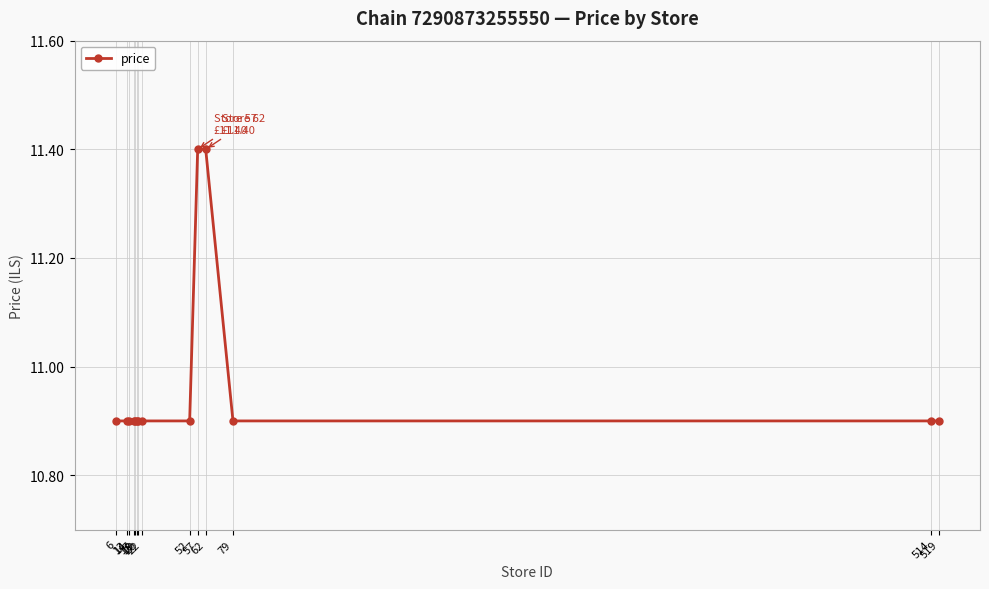

What is the maximum value shown in the chart?

11.4